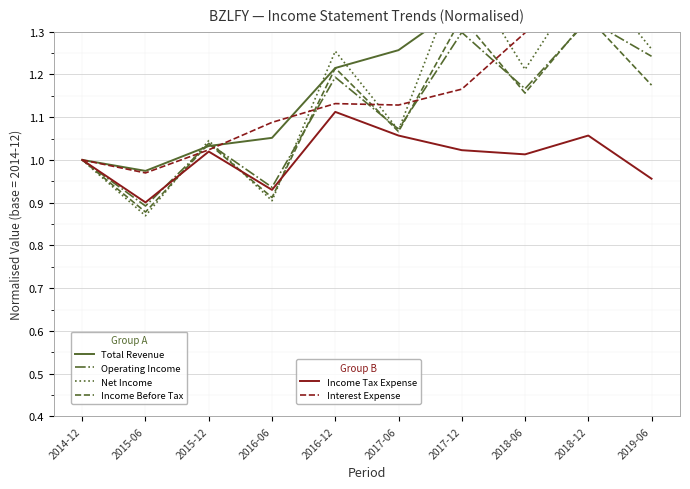

Which category has the lowest value in the Net Income series?

2015-06